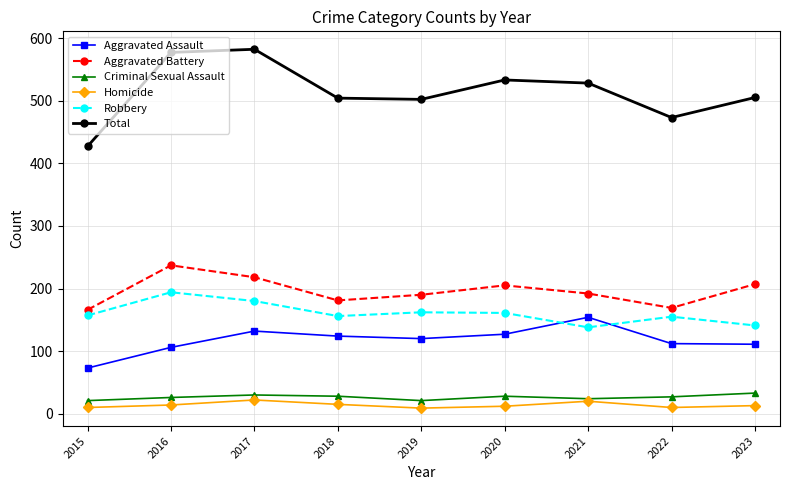

What is the sum of the Criminal Sexual Assault values at 2023 and 2018?

61